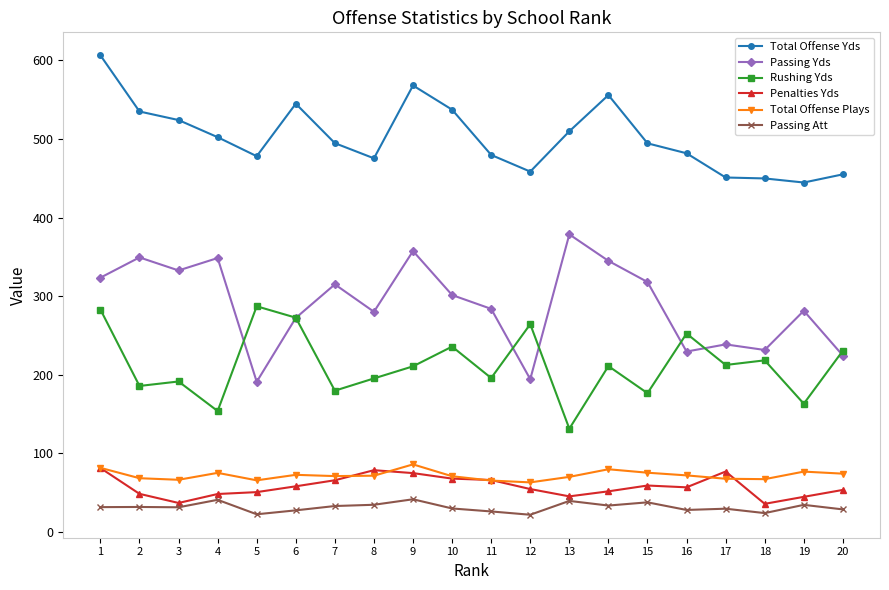

The Rushing Yds series shows 182.9 at 13. True or false?

False